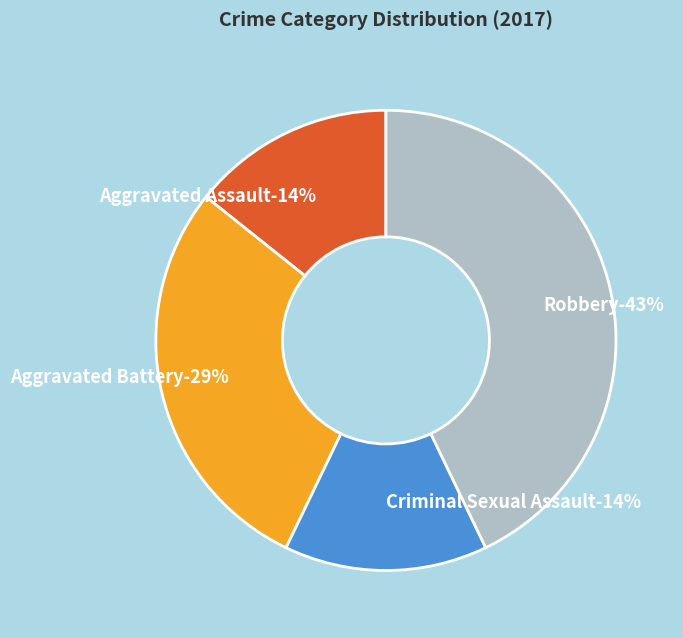

Which category has the biggest portion of the pie?

Robbery